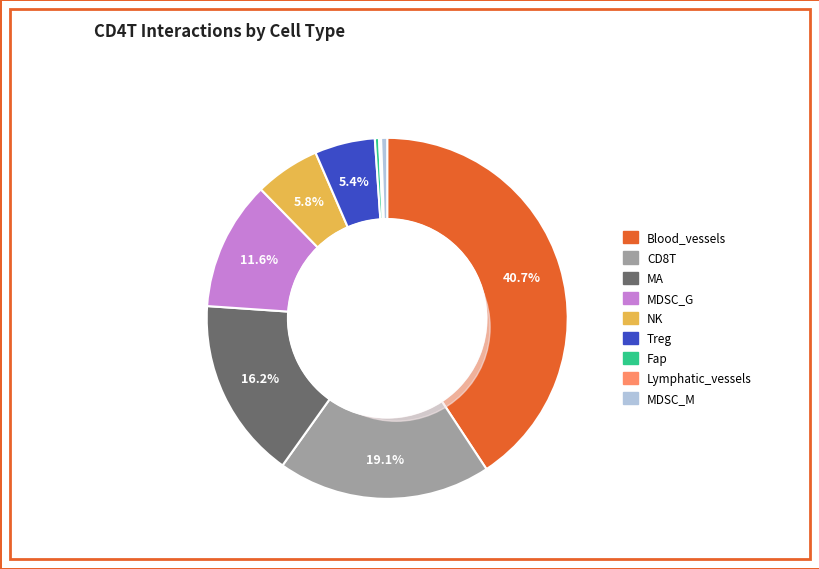

What is the smallest slice in the pie chart?

Lymphatic_vessels